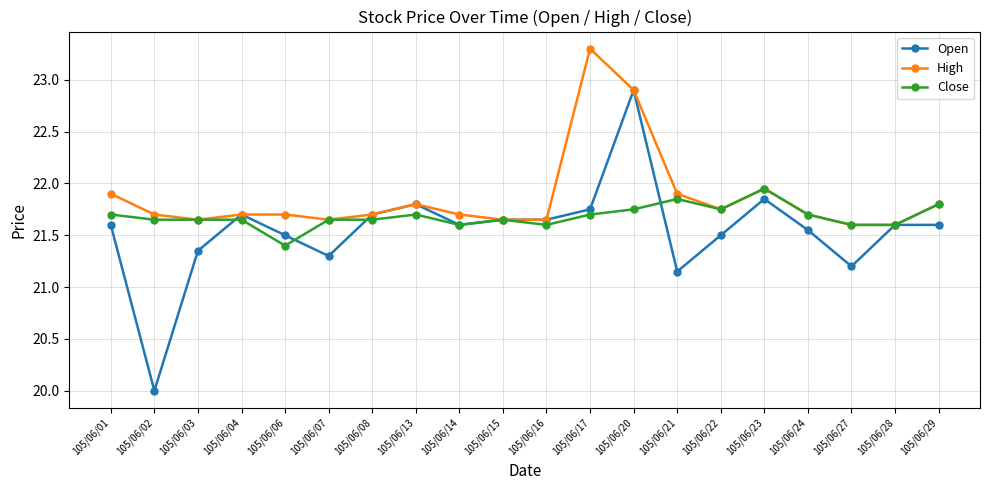

How many lines are shown in the chart?

3